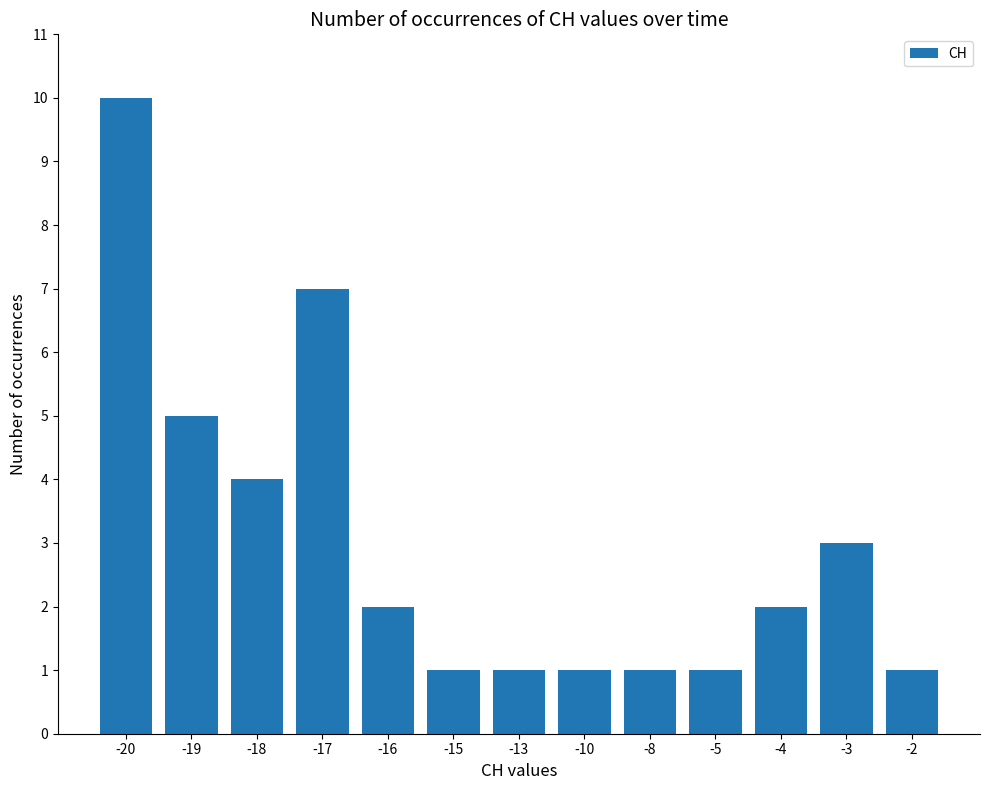

Where does the data first go above 2?

-20